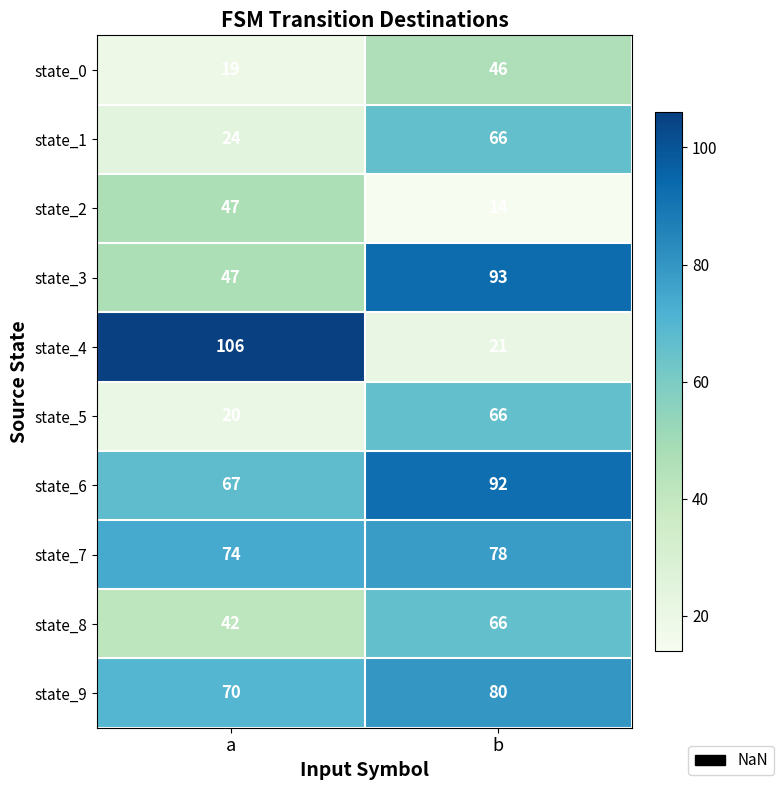

What is the smallest value displayed?

14